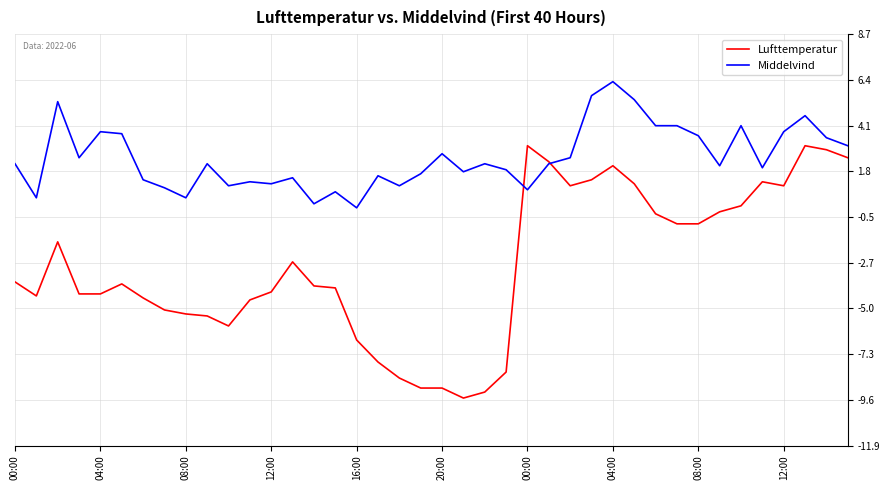

What is the difference between the second highest and second lowest values in the Middelvind series?

5.4